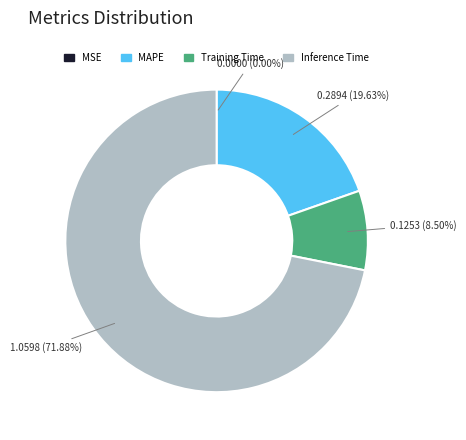

To the nearest percent, what is the average slice percentage?

25%